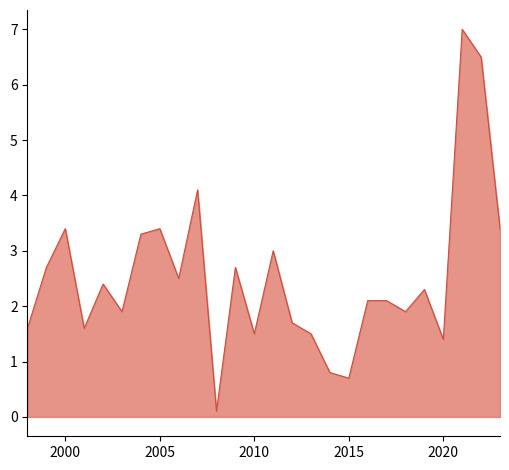

What is the sum of all values?

65.6